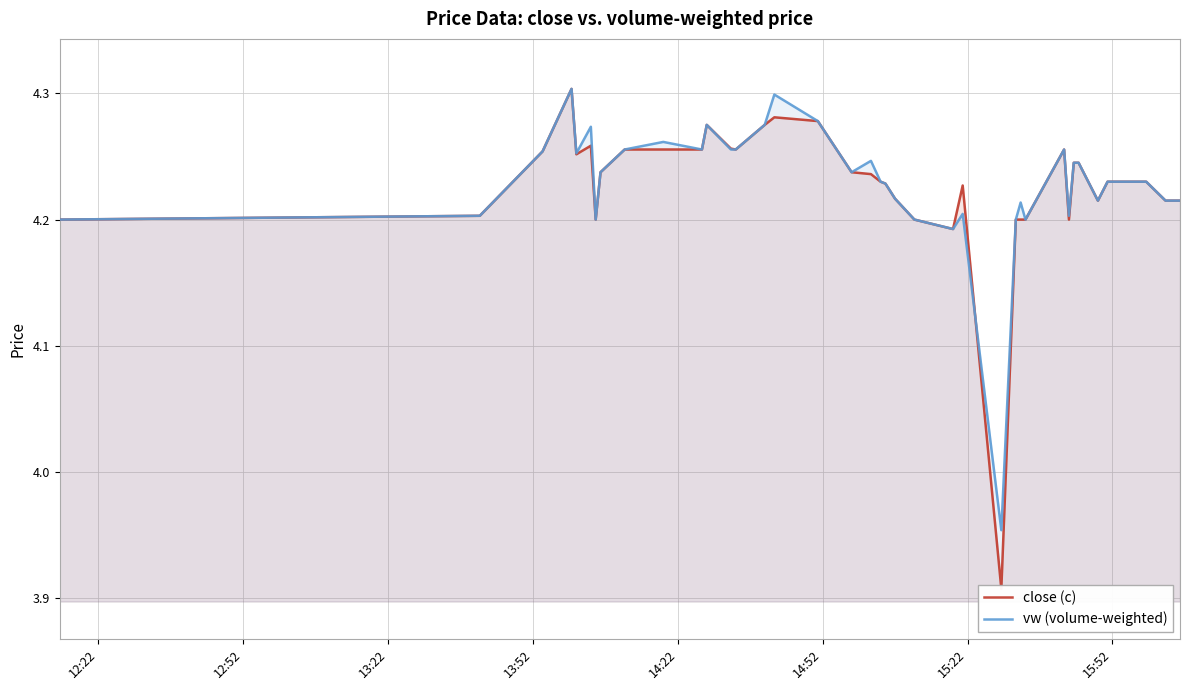

Reading left to right, list all the values displayed in this chart.

close (c): 4.2	4.2	4.3	4.3	4.3	4.3	4.2	4.2	4.3	4.3	4.3	4.3	4.3	4.3	4.3	4.3	4.3	4.2	4.2	4.2	4.2	4.2	4.2	4.2	4.2	4.2	3.9	4.2	4.2	4.2	4.3	4.2	4.2	4.2	4.2	4.2	4.2	4.2	4.2	4.2
vw (volume-weighted): 4.2	4.2	4.3	4.3	4.3	4.3	4.2	4.2	4.3	4.3	4.3	4.3	4.3	4.3	4.3	4.3	4.3	4.2	4.2	4.2	4.2	4.2	4.2	4.2	4.2	4.2	4.0	4.2	4.2	4.2	4.3	4.2	4.2	4.2	4.2	4.2	4.2	4.2	4.2	4.2